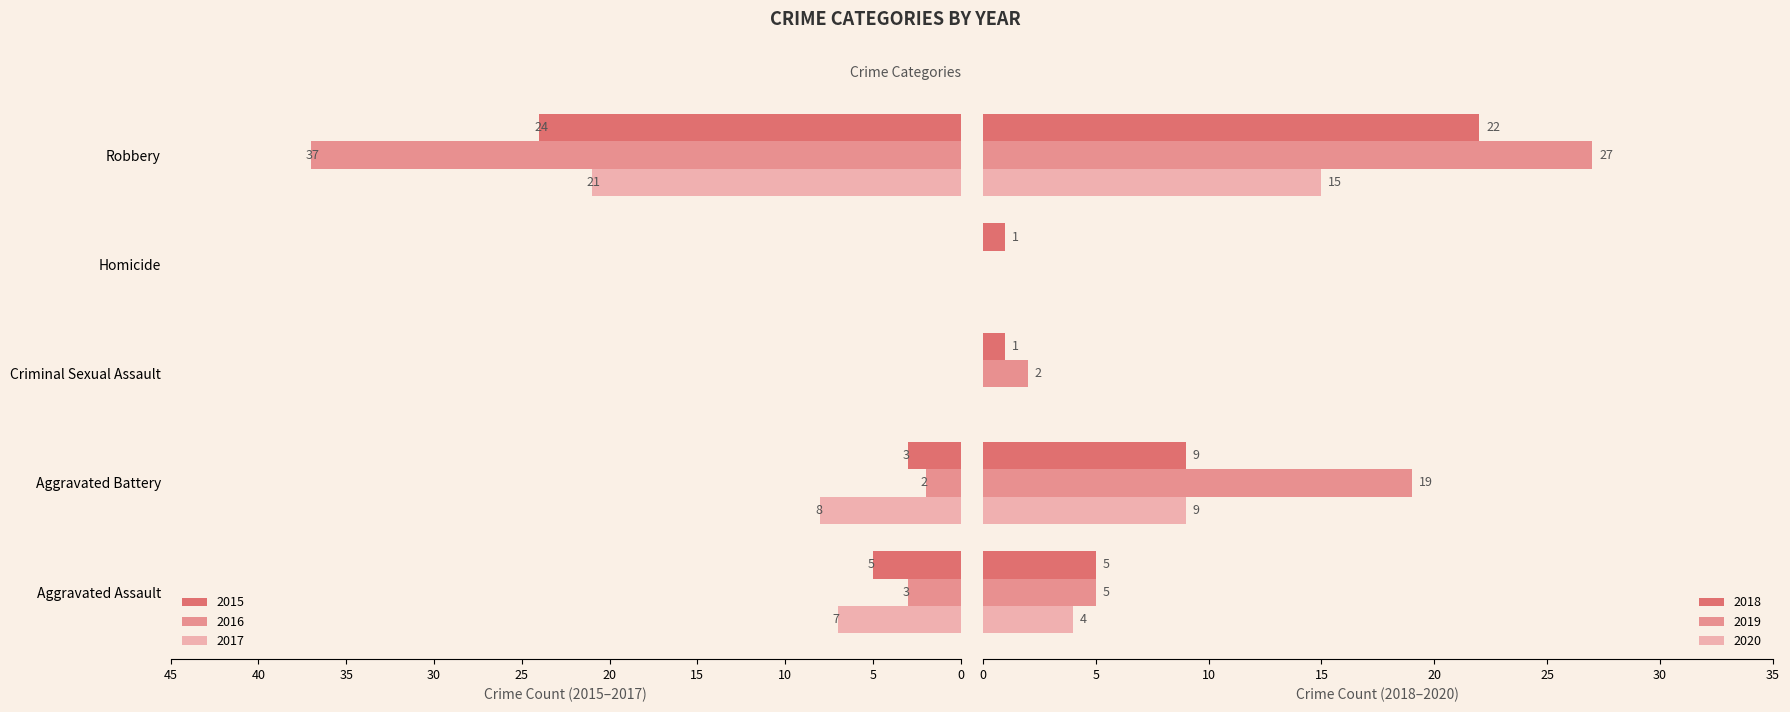

Reading left to right, list all the values displayed in this chart.

2015: Aggravated Assault=5	Aggravated Battery=3	Criminal Sexual Assault=0	Homicide=0	Robbery=24
2016: Aggravated Assault=3	Aggravated Battery=2	Criminal Sexual Assault=0	Homicide=0	Robbery=37
2017: Aggravated Assault=7	Aggravated Battery=8	Criminal Sexual Assault=0	Homicide=0	Robbery=21
2018: Aggravated Assault=5	Aggravated Battery=9	Criminal Sexual Assault=1	Homicide=1	Robbery=22
2019: Aggravated Assault=5	Aggravated Battery=19	Criminal Sexual Assault=2	Homicide=0	Robbery=27
2020: Aggravated Assault=4	Aggravated Battery=9	Criminal Sexual Assault=0	Homicide=0	Robbery=15